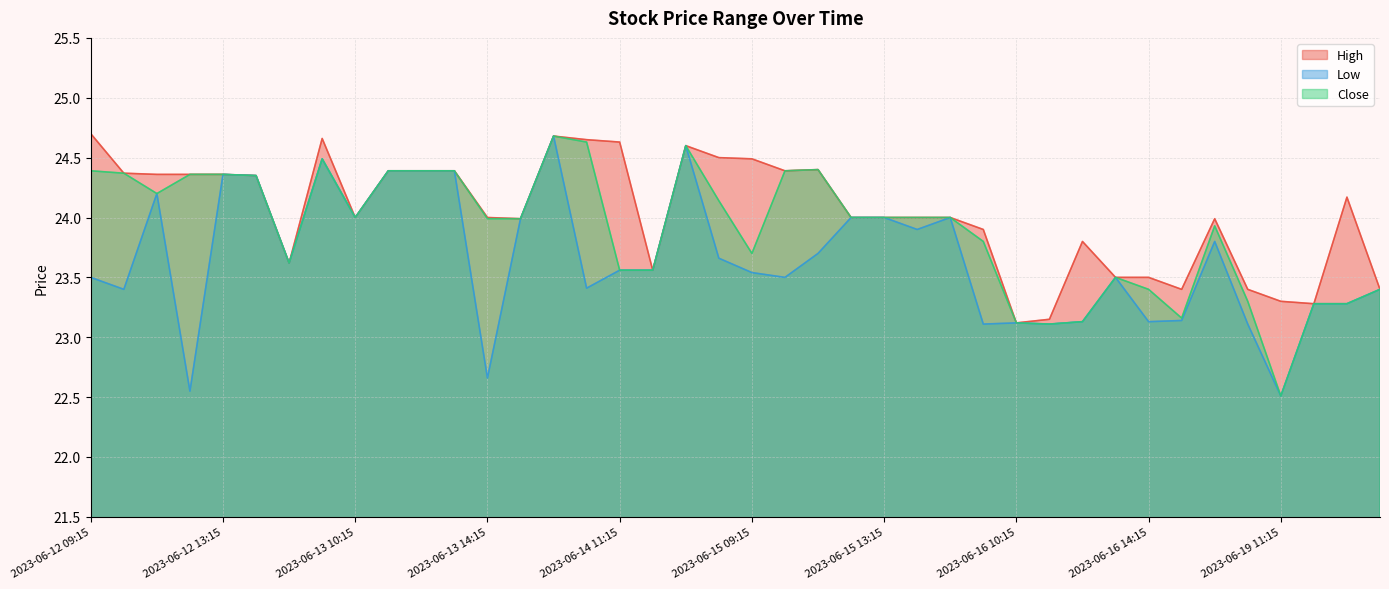

Rank the series by their average value, from highest to lowest.

High, Close, Low